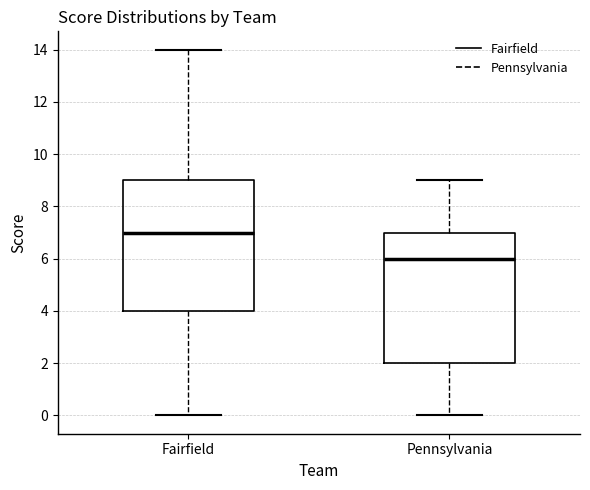

Which box's median line is the lowest?

Pennsylvania